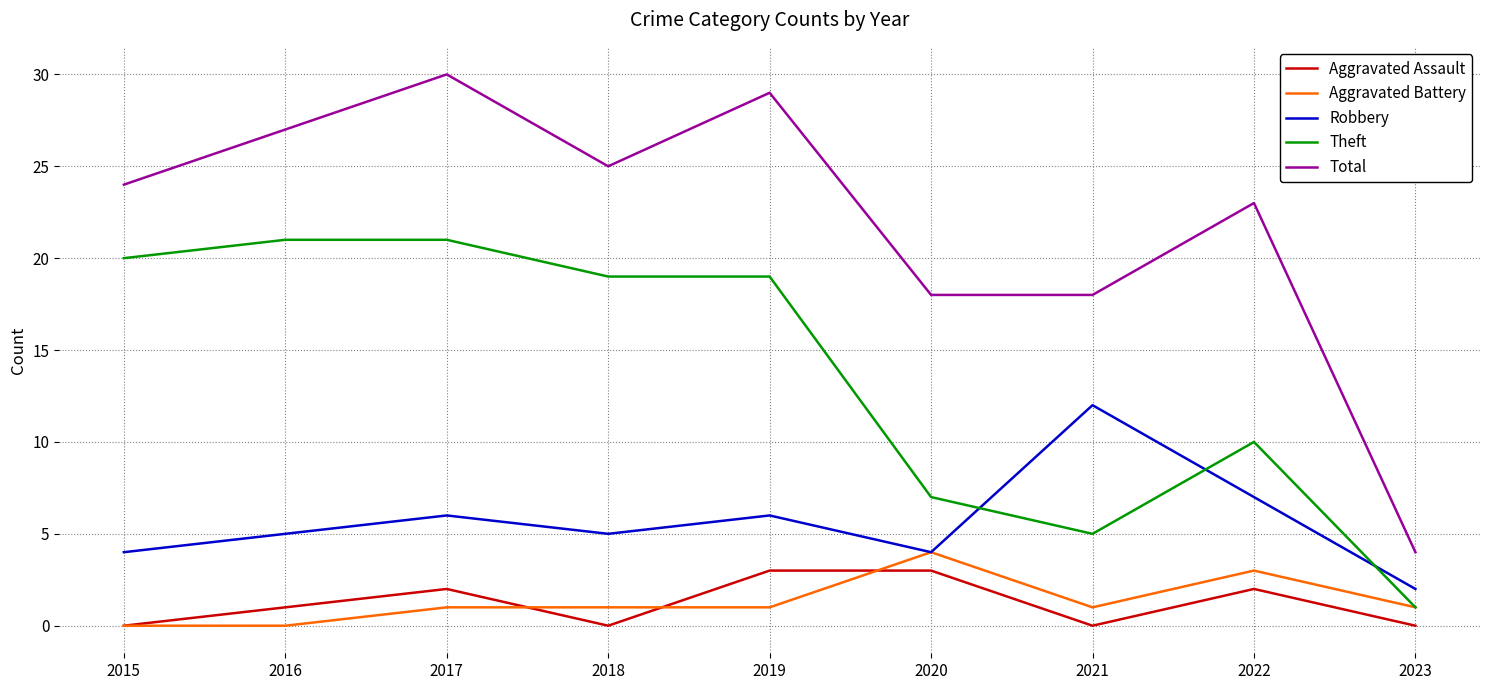

List the series in order of their peak value, highest first.

Total, Theft, Robbery, Aggravated Battery, Aggravated Assault